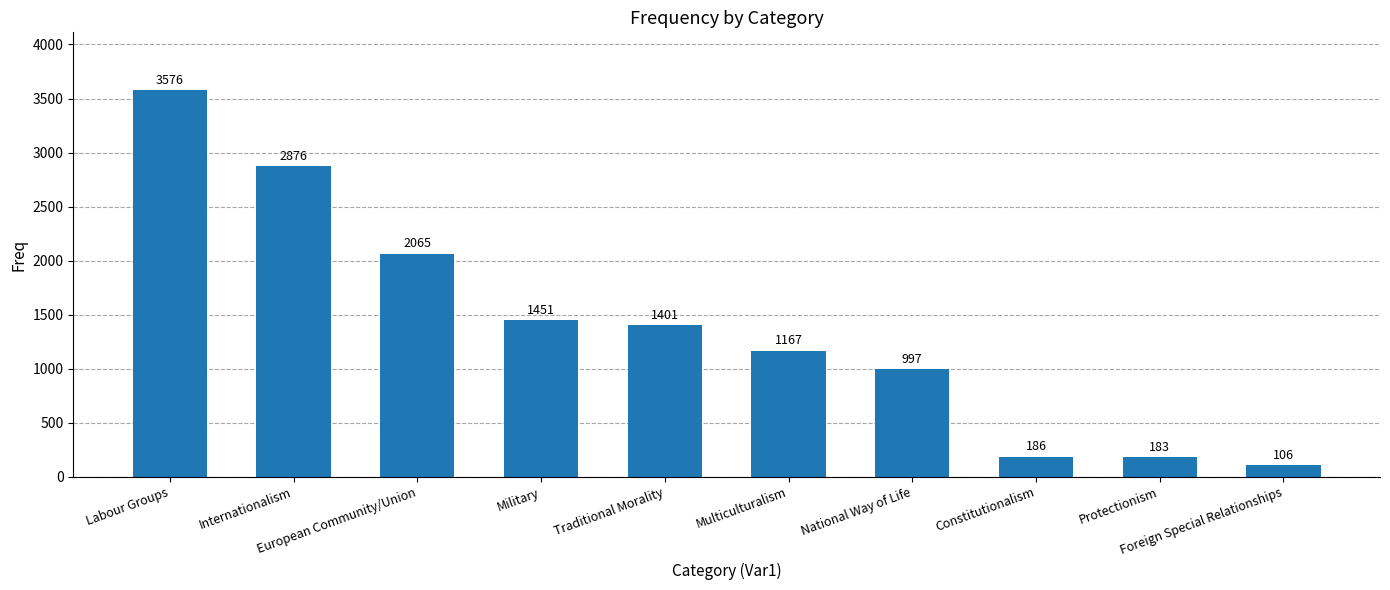

The chart shows a value of 183 at Protectionism. True or false?

True